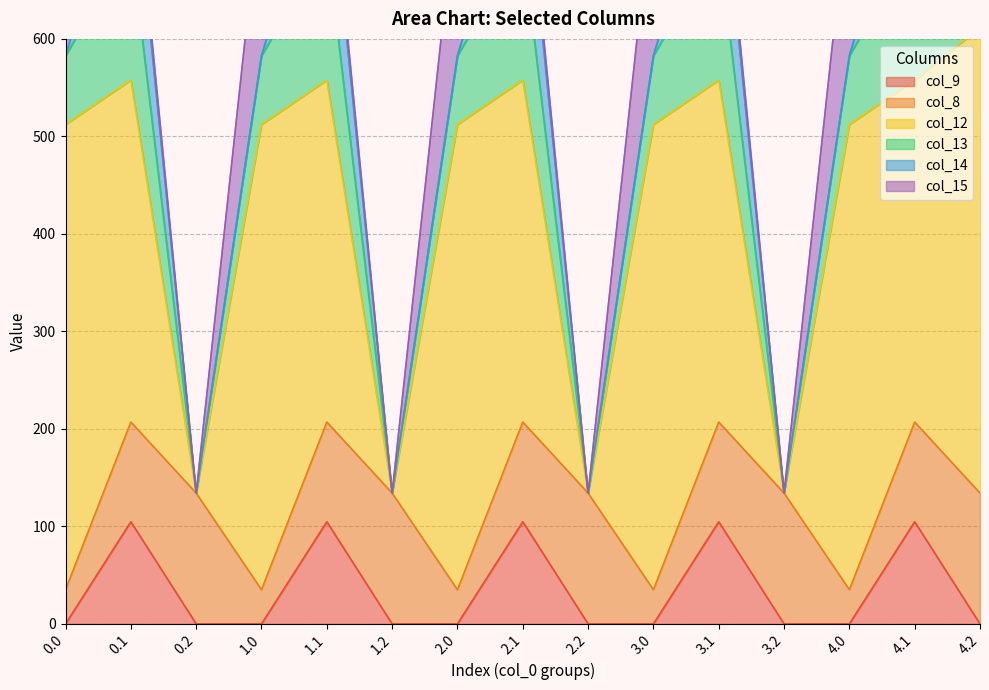

How many lines are shown in the chart?

6